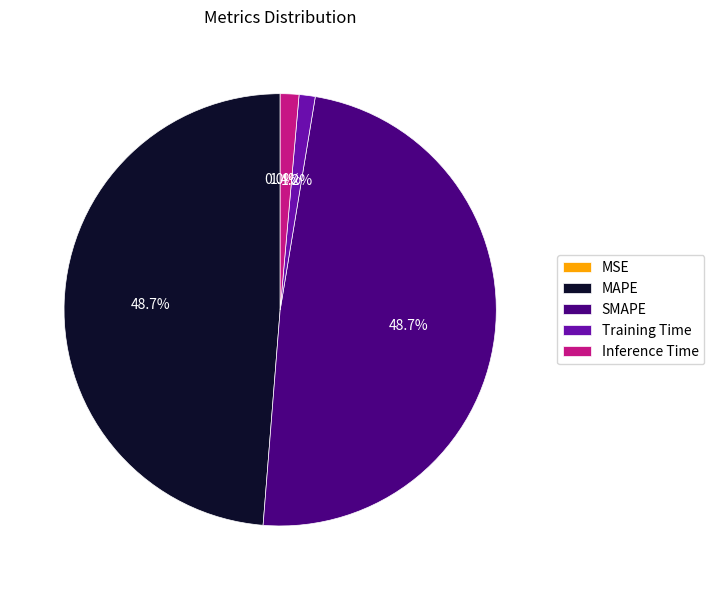

Is there any slice that represents more than half of the pie?

No